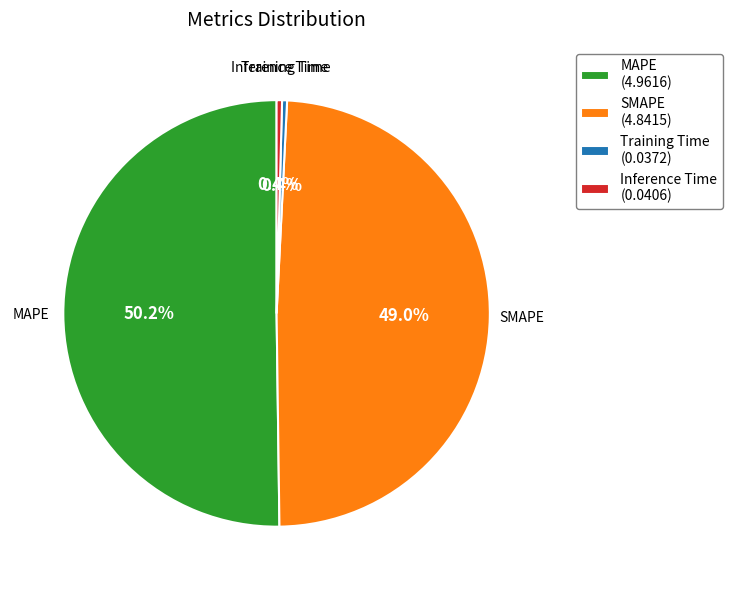

Combined, what portion of the pie is Inference Time and SMAPE?

49.4%